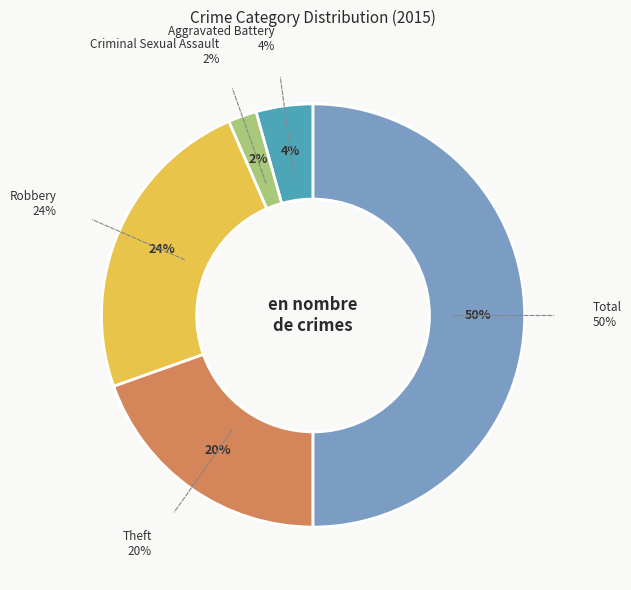

Rank the categories by value from highest to lowest.

Total, Robbery, Theft, Aggravated Battery, Criminal Sexual Assault